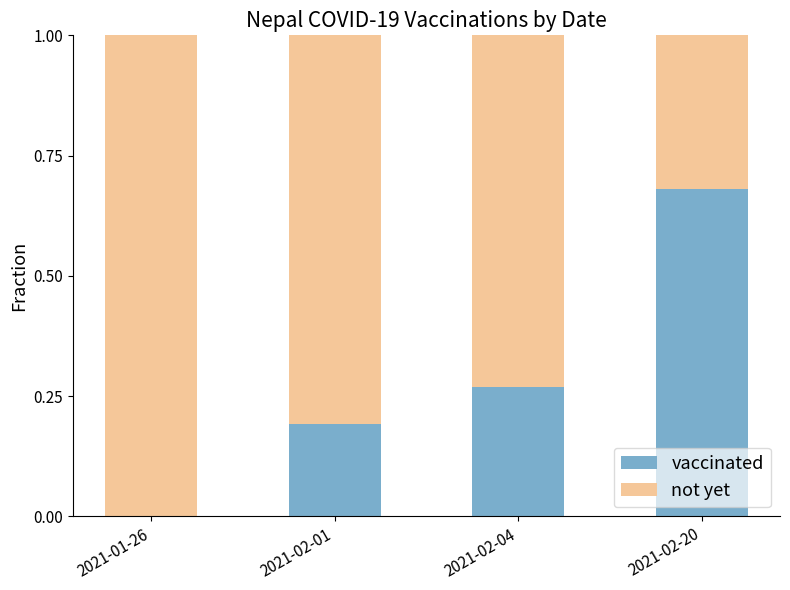

True or false: vaccinated has a value of 0.0 at 2021-01-26.

True